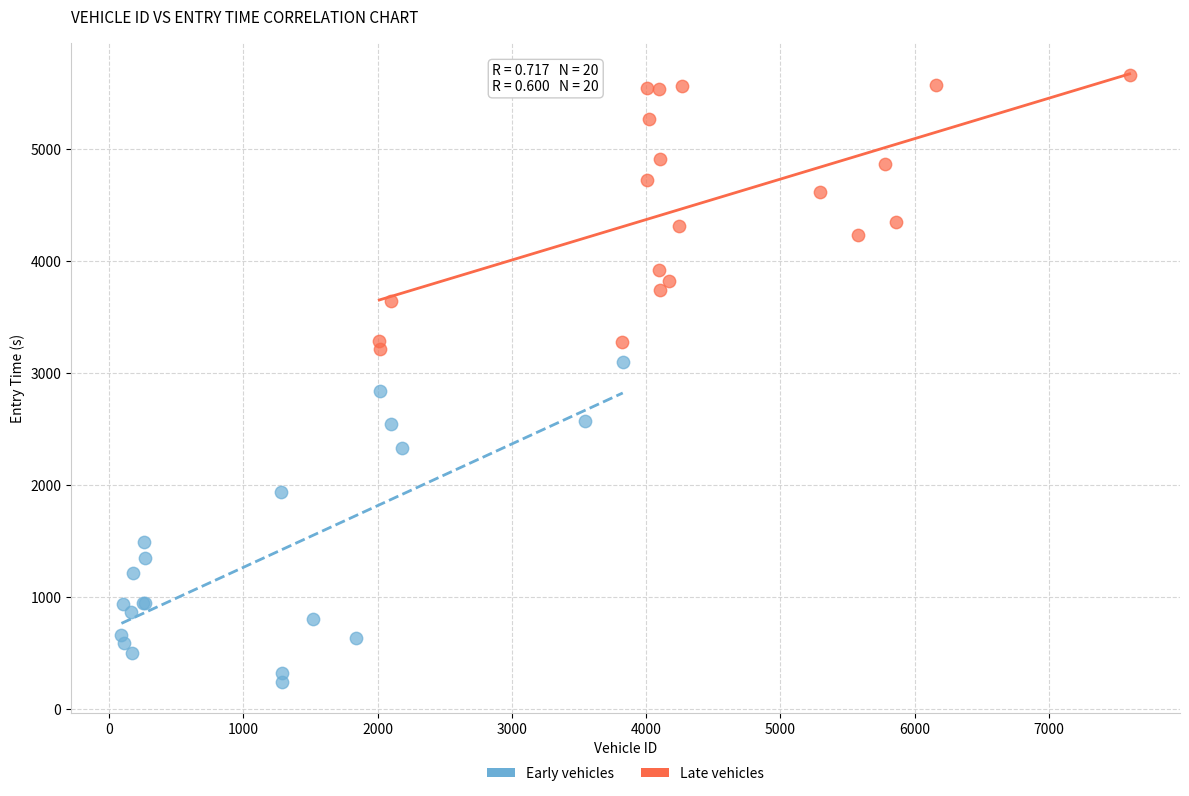

Which series has the largest Y range (max minus min)?

Early vehicles